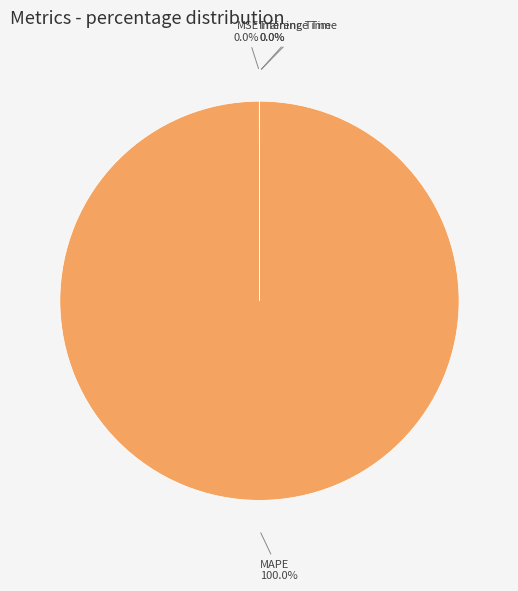

What is the majority slice?

MAPE